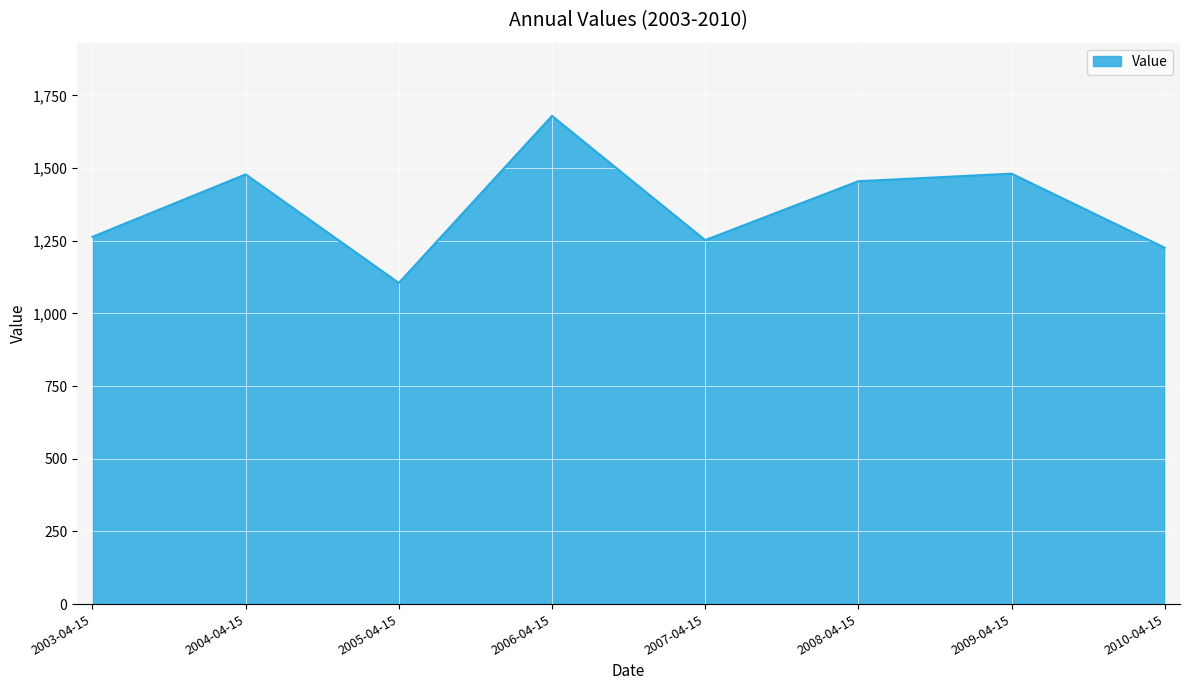

Approximately how many times larger is the value at 2009-04-15 compared to 2005-04-15?

1.3